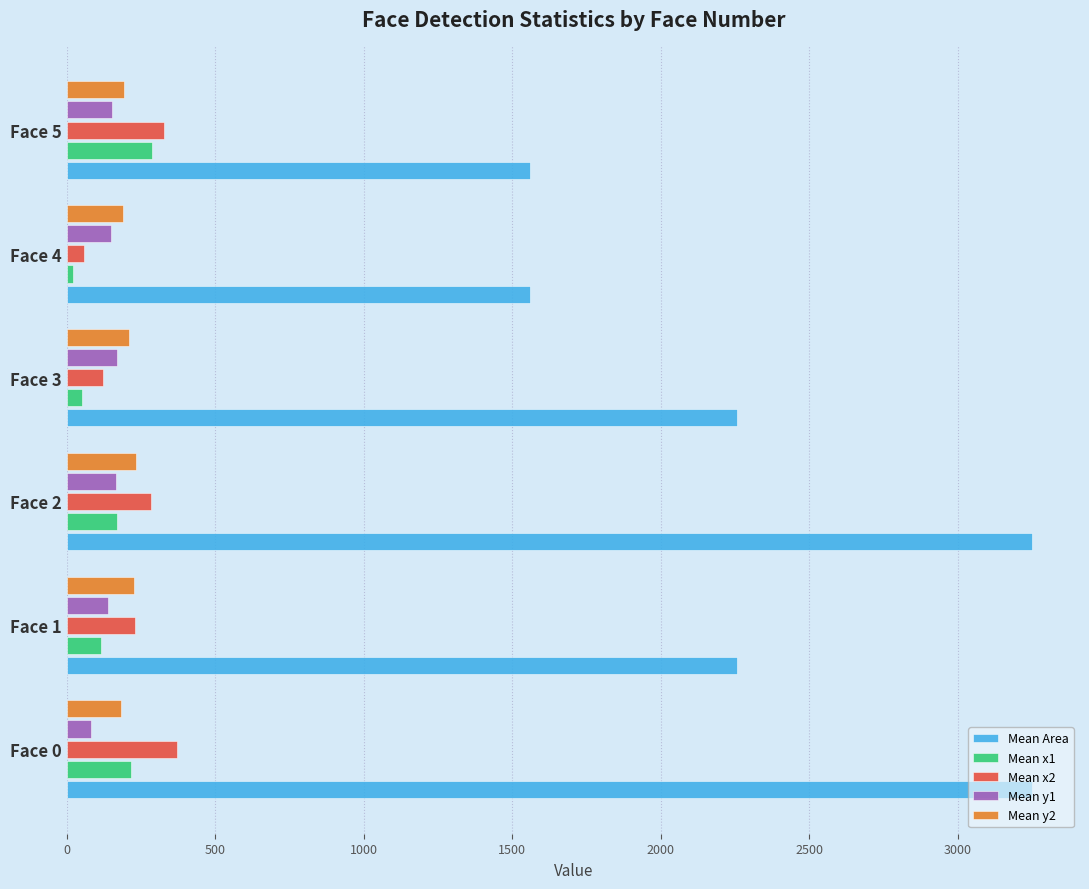

At how many categories does at least one series exceed 1713?

4